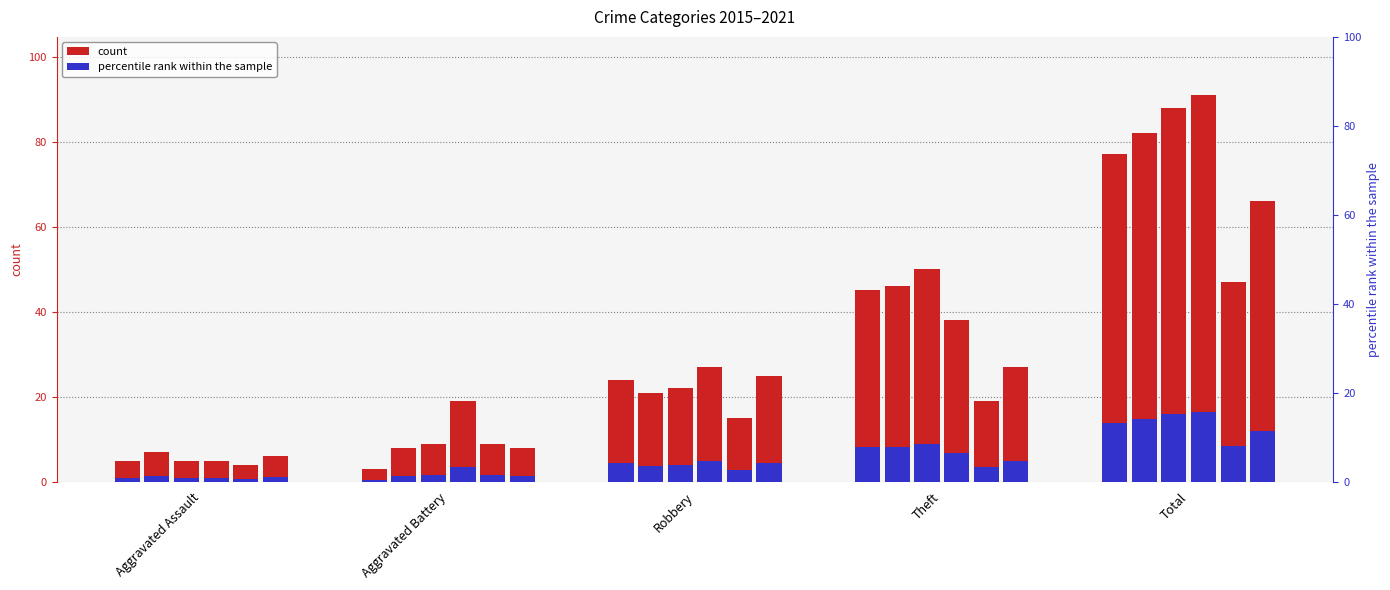

Reading left to right, list all the values displayed in this chart.

2015: Aggravated Assault=5	Aggravated Battery=3	Robbery=24	Theft=45	Total=77
2017: Aggravated Assault=7	Aggravated Battery=8	Robbery=21	Theft=46	Total=82
2018: Aggravated Assault=5	Aggravated Battery=9	Robbery=22	Theft=50	Total=88
2019: Aggravated Assault=5	Aggravated Battery=19	Robbery=27	Theft=38	Total=91
2020: Aggravated Assault=4	Aggravated Battery=9	Robbery=15	Theft=19	Total=47
2021: Aggravated Assault=6	Aggravated Battery=8	Robbery=25	Theft=27	Total=66